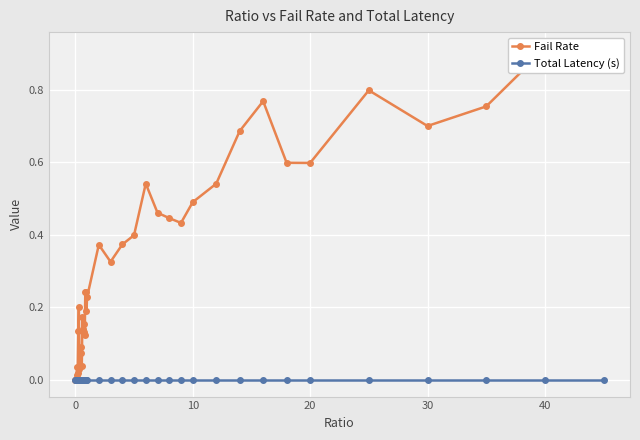

How many values in the Fail Rate series exceed 0?

39